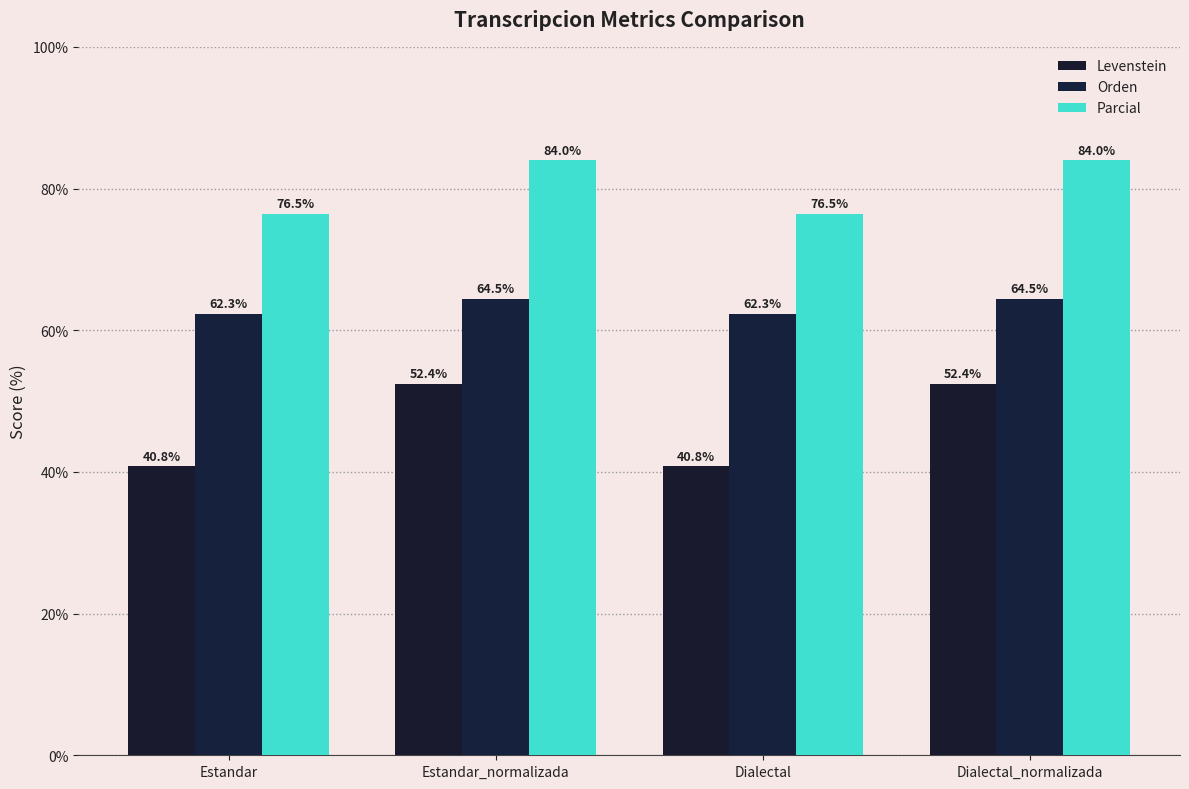

What is the difference between the Levenstein values at Dialectal and Dialectal_normalizada?

11.7